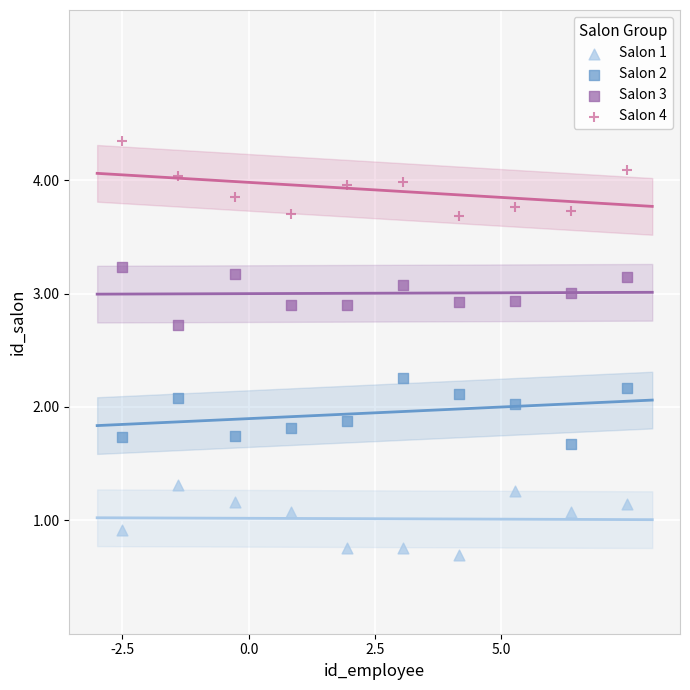

Which series reaches the maximum Y coordinate?

Salon 4